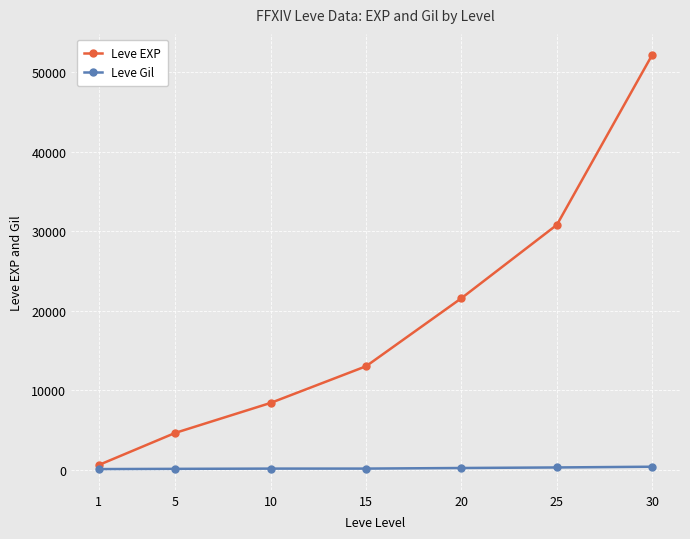

What is the value of the Leve EXP point at the 4th from the left?

13040